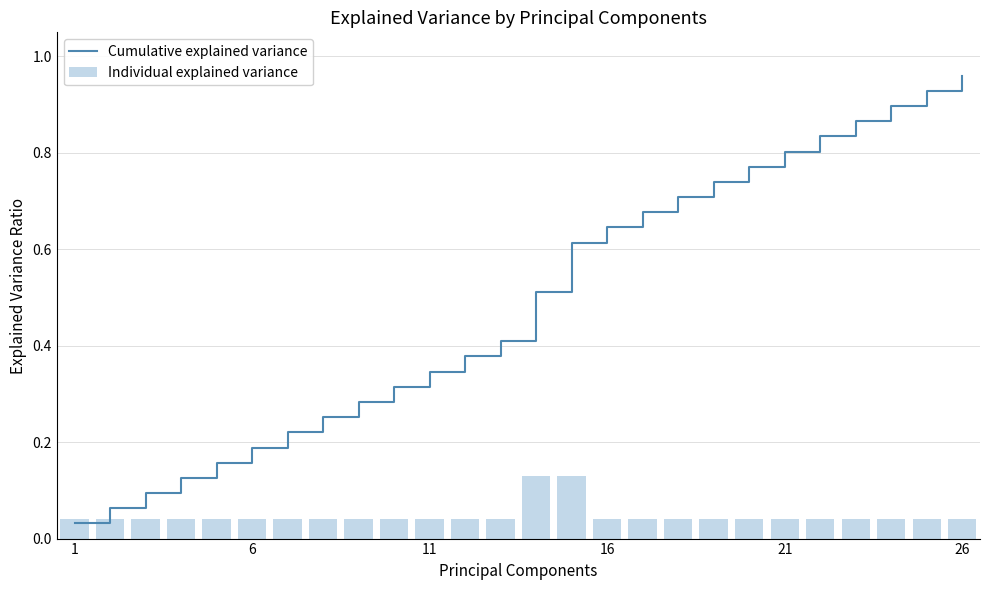

True or false: Individual explained variance has a value of 0.1 at 21.

False